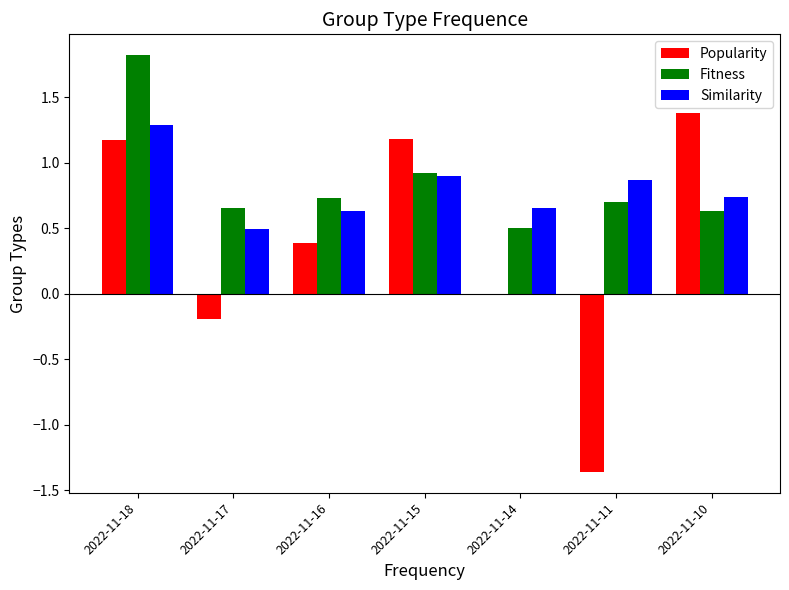

Are the bars grouped side by side (vs. stacked)?

Yes